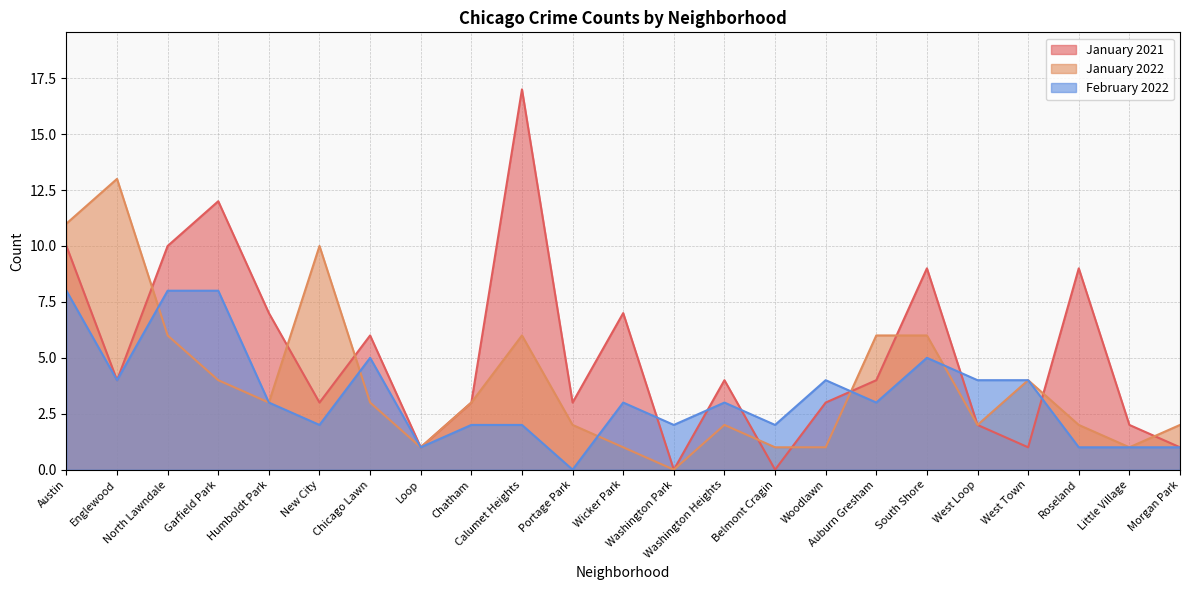

At how many categories does at least one series exceed 8?

8